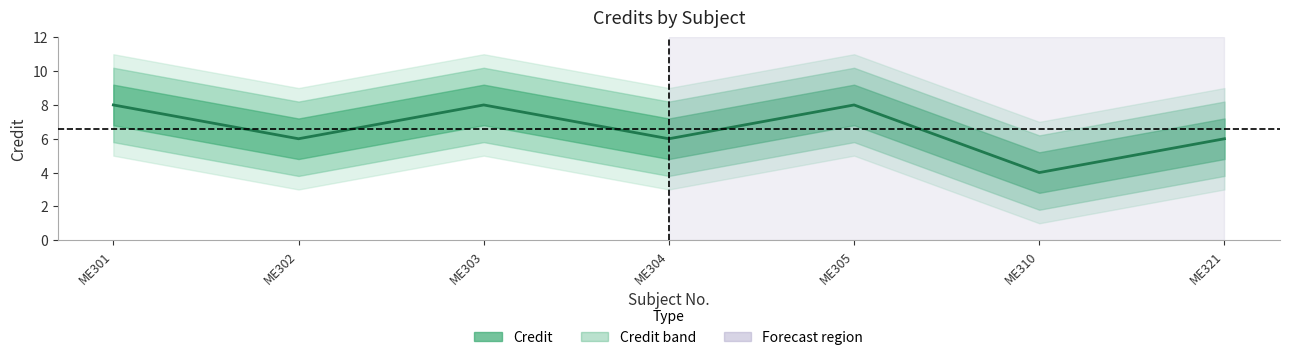

True or false: the data shows 8 at ME301.

True